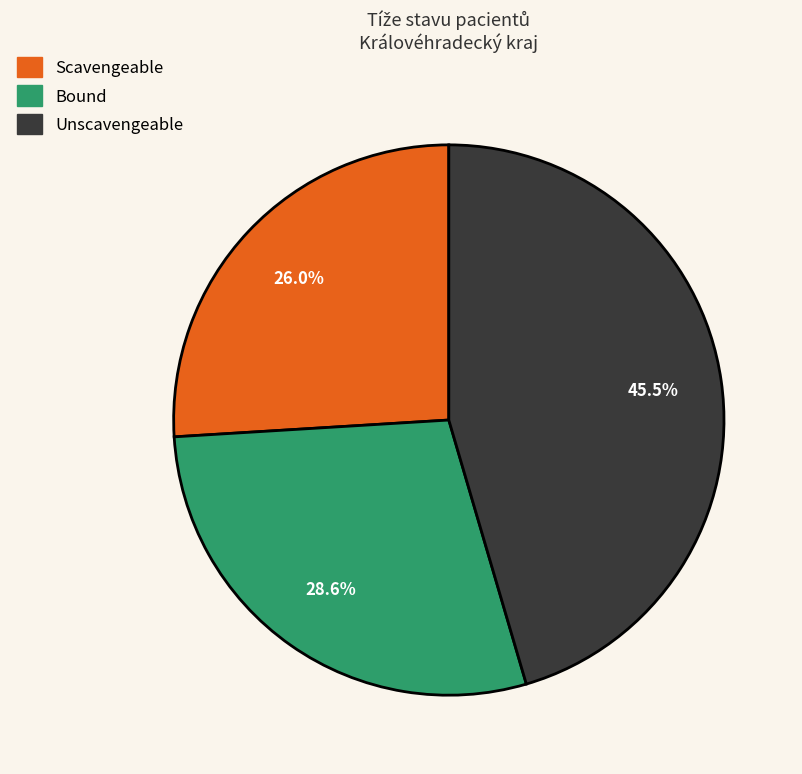

Is there any slice that represents more than half of the pie?

No